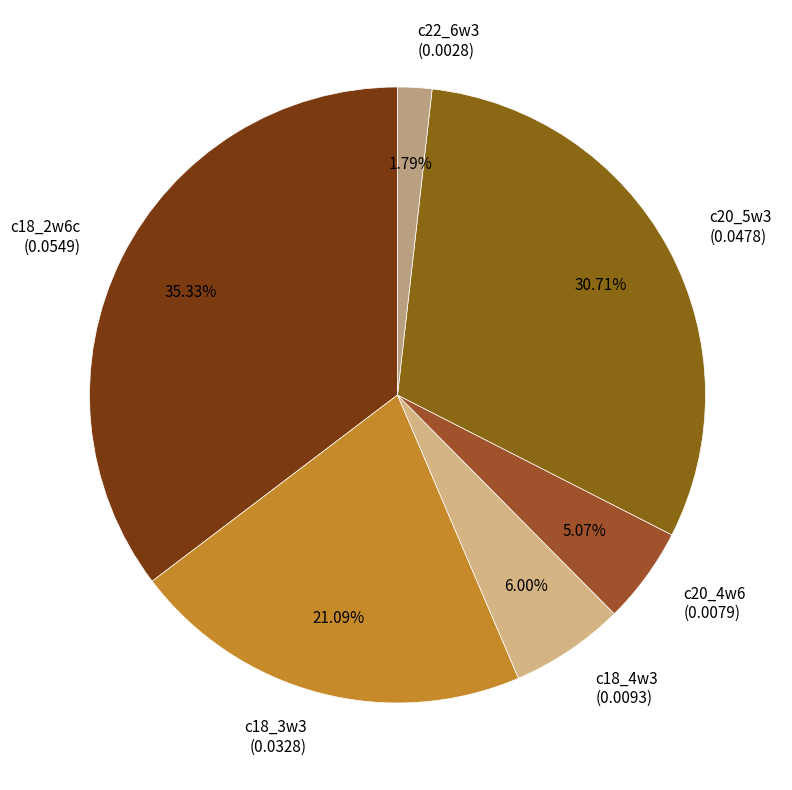

Which category has the smallest portion of the pie?

c22_6w3